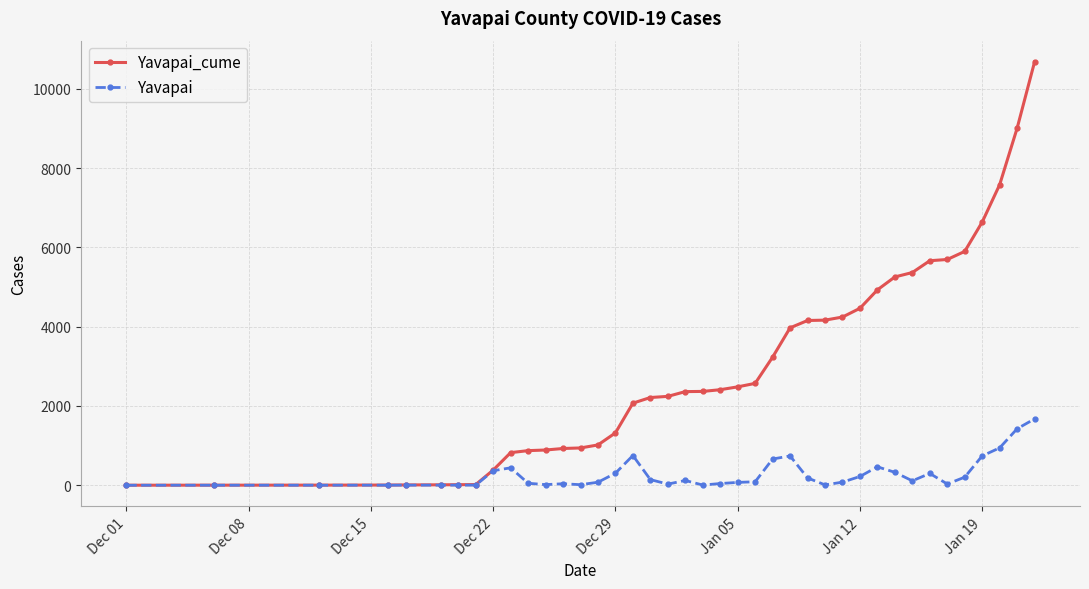

List the series in order of their peak value, lowest first.

Yavapai, Yavapai_cume